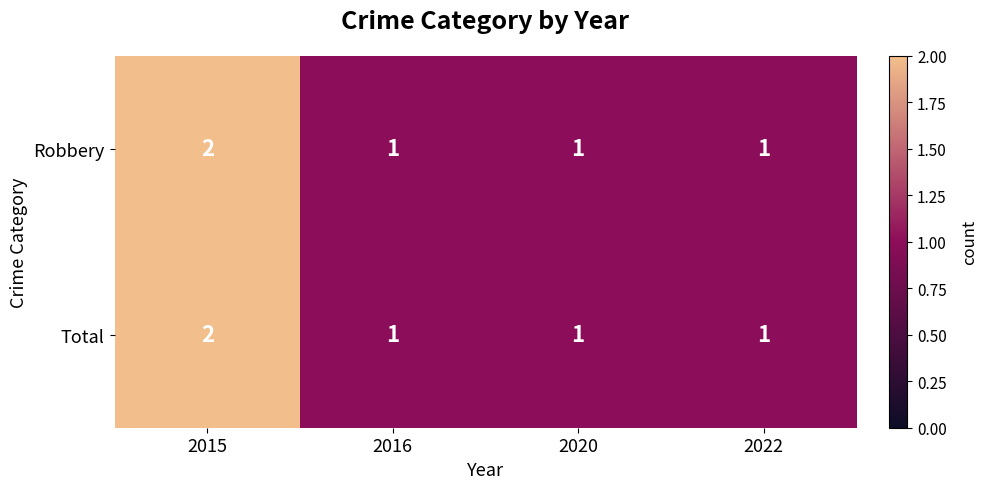

True or false: Total has a value of 1 at 2016.

True